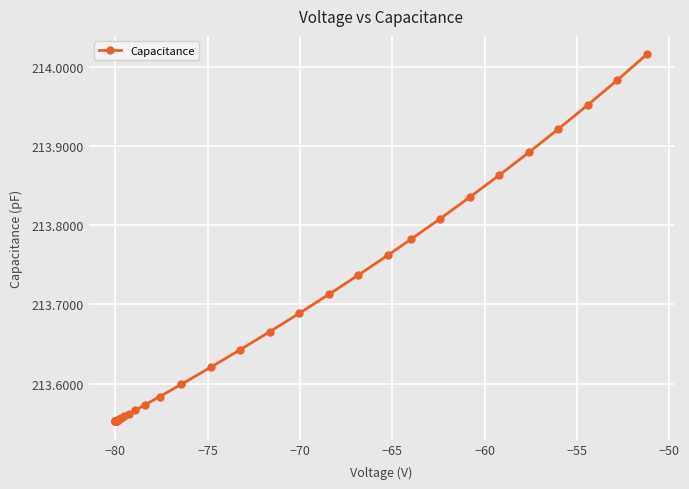

What is the difference between the maximum and minimum values?

0.5